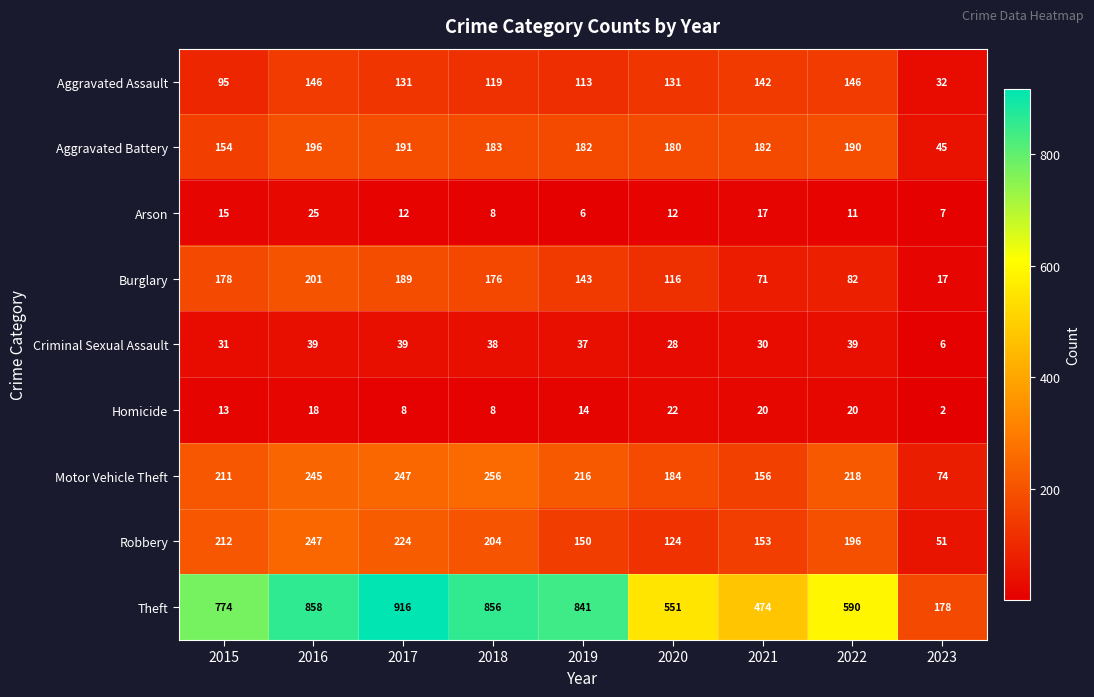

What is the total value across all series at 2022?

1492